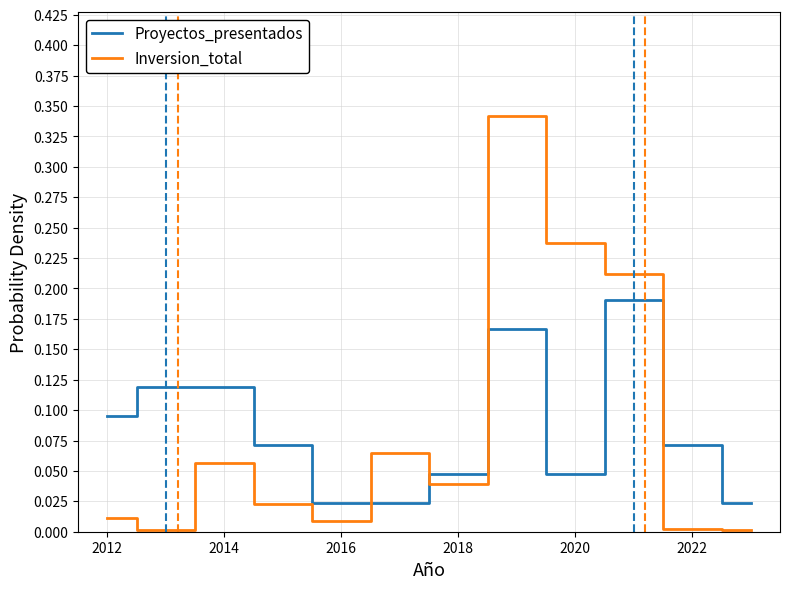

Does the chart display data point markers on the line(s)?

No